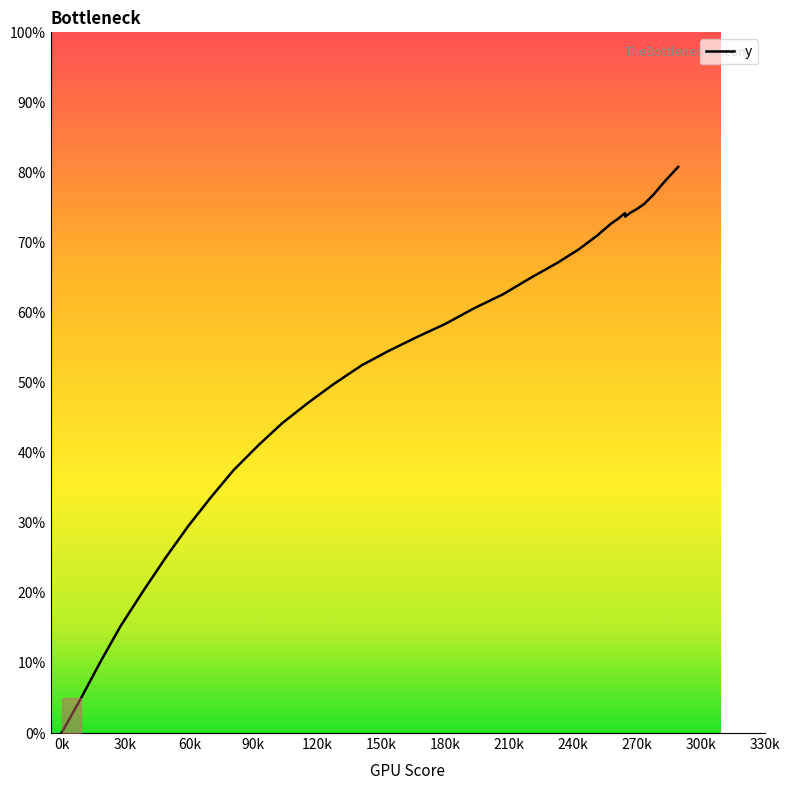

What is the maximum value shown in the chart?

80.8